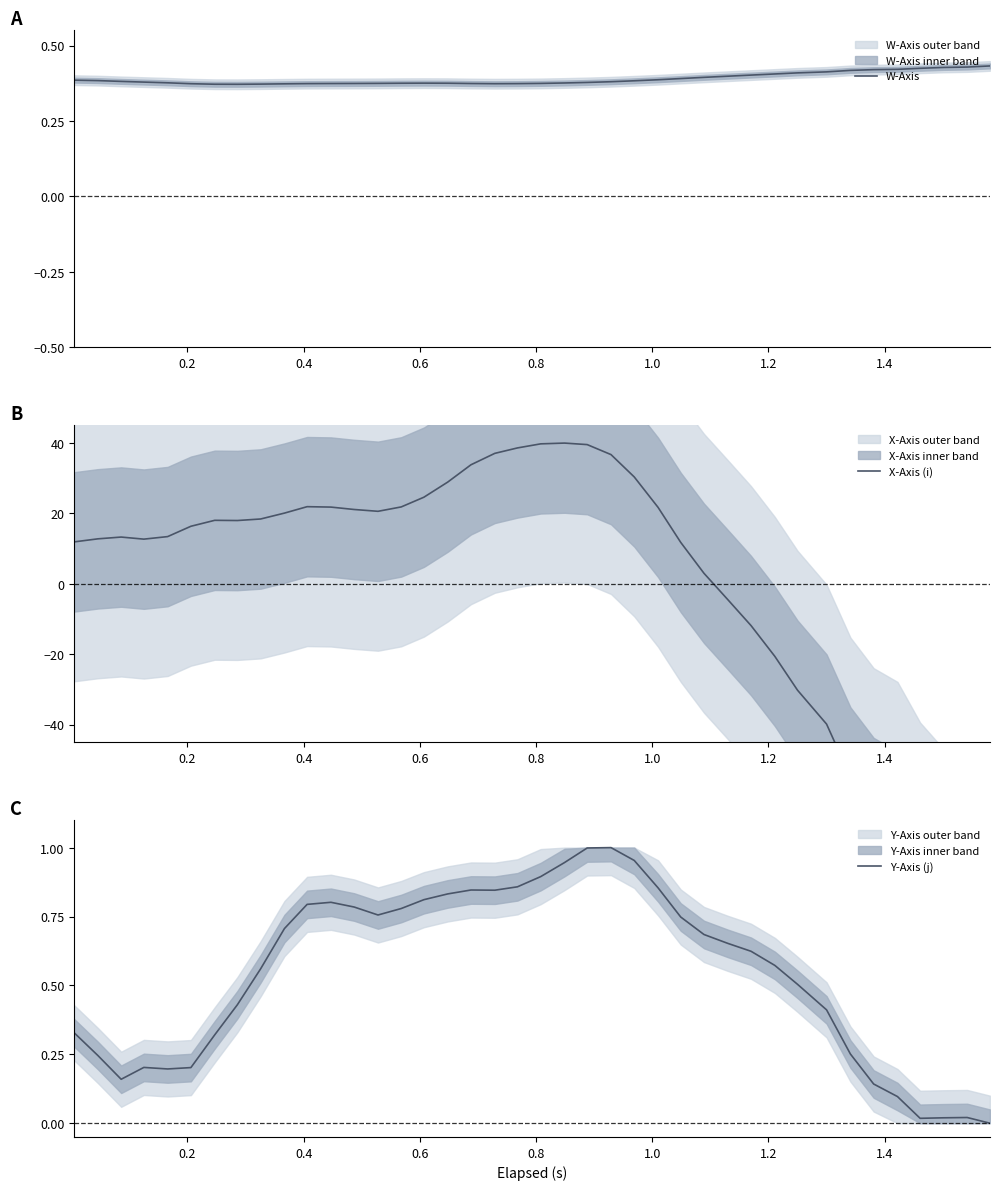

Rank the series by their average value, from highest to lowest.

Y-Axis (j), W-Axis, X-Axis (i)